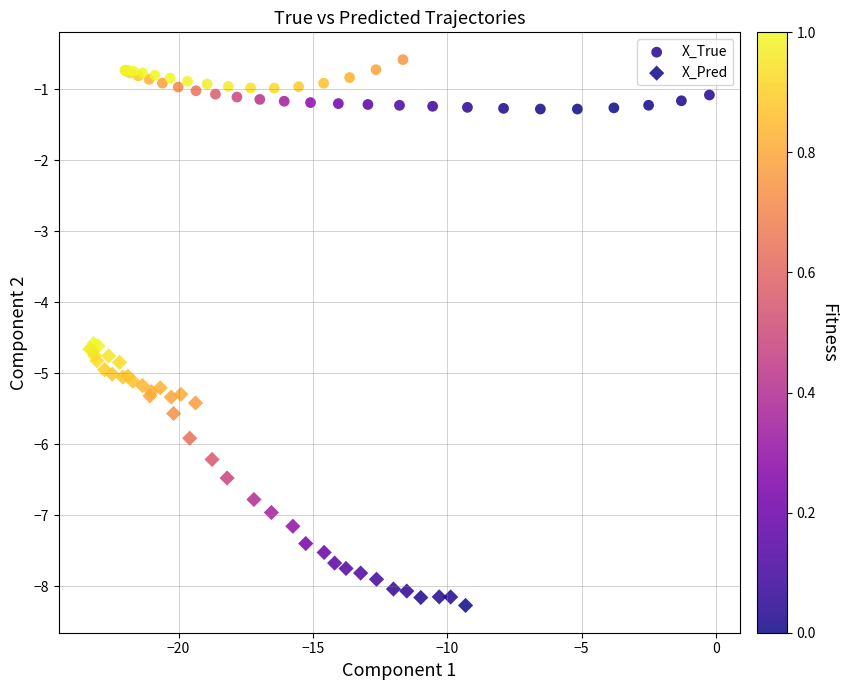

Which series has the largest Y range (max minus min)?

X_Pred